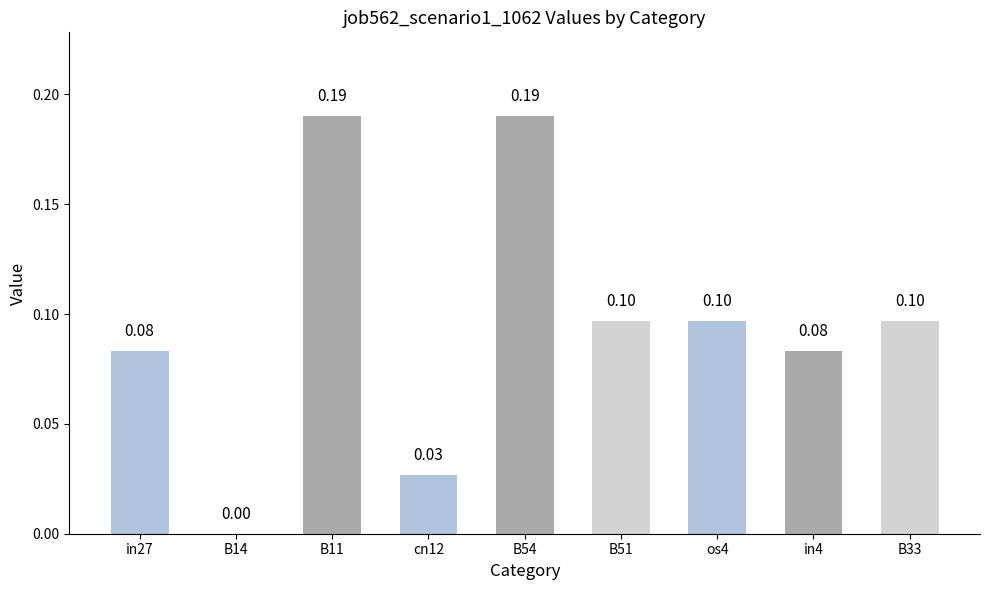

Count the values in the range 0 to 1.

9